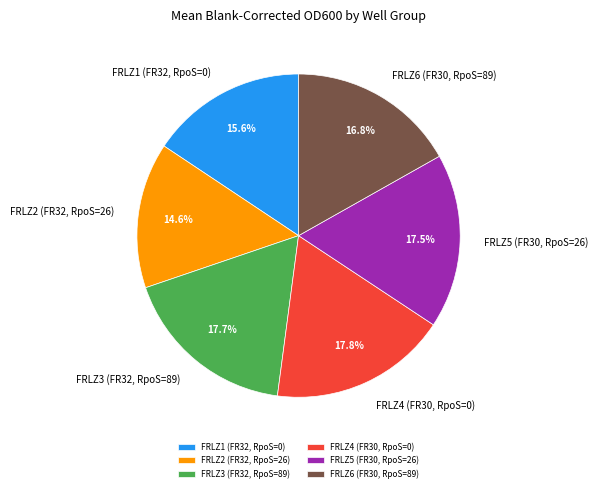

To the nearest percent, what percentage of the pie is FRLZ3 (FR32, RpoS=89)?

18%